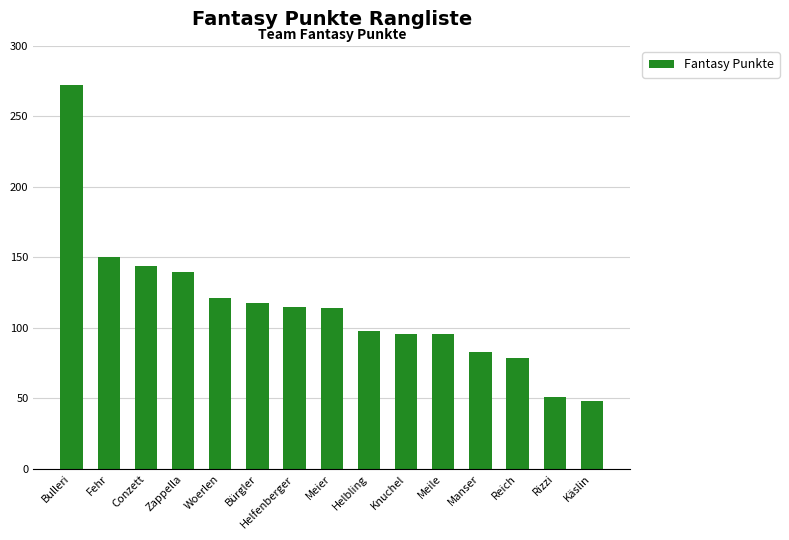

What is the change in value from Woerlen to Rizzi?

-70